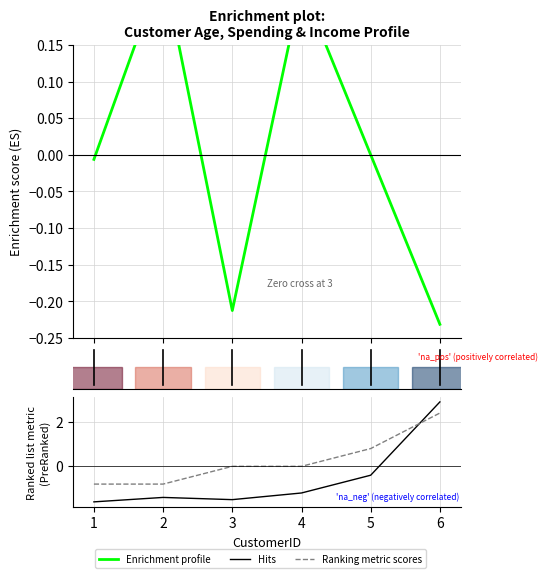

True or false: Ranking metric scores has a value of 1.4 at 6.

False